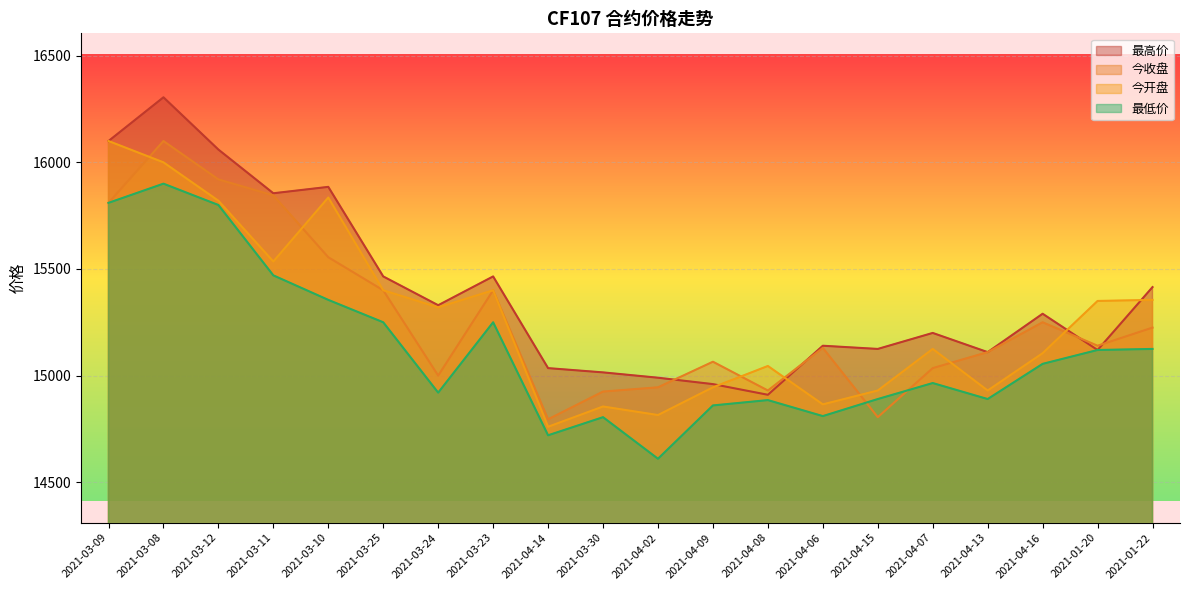

What is the total value across all series at 2021-04-16?

60700